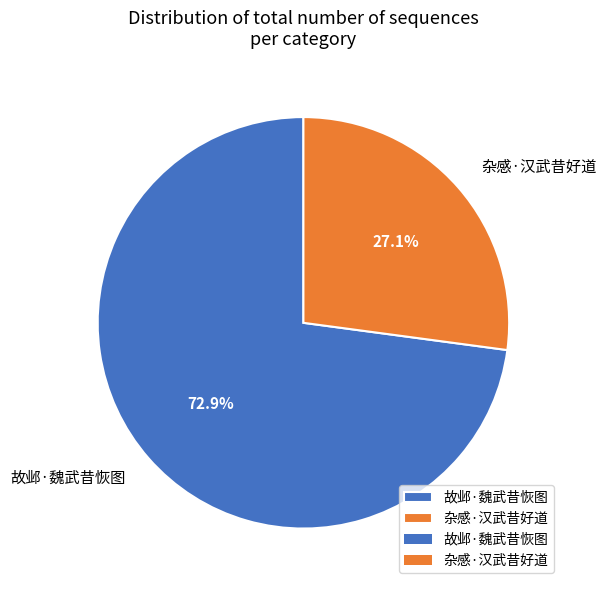

Rank the categories by value from highest to lowest.

故邺·魏武昔恢图, 杂感·汉武昔好道